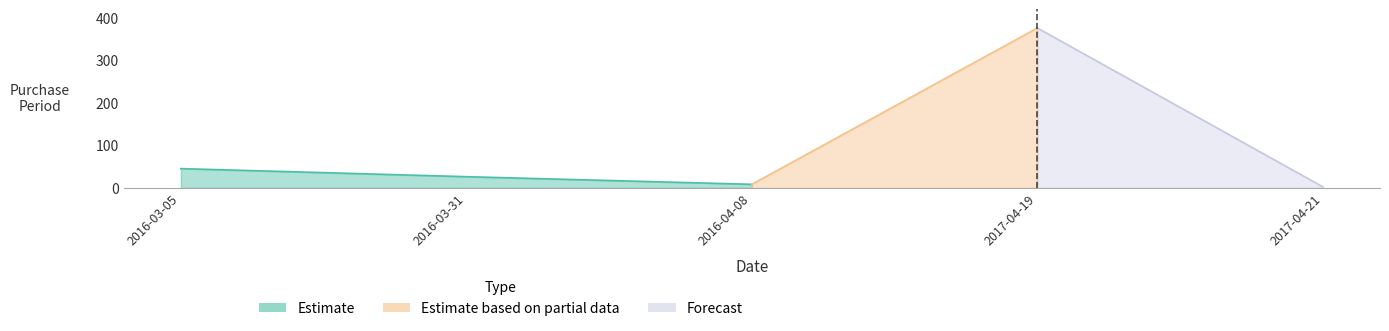

Rank the categories by value from lowest to highest.

2017-04-21, 2016-04-08, 2016-03-31, 2016-03-05, 2017-04-19